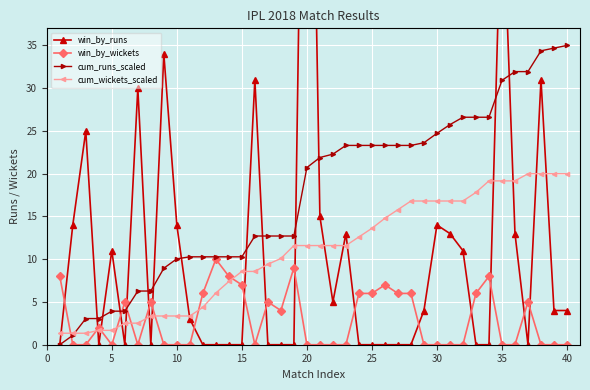

Is this an area chart (filled region under the line)?

No